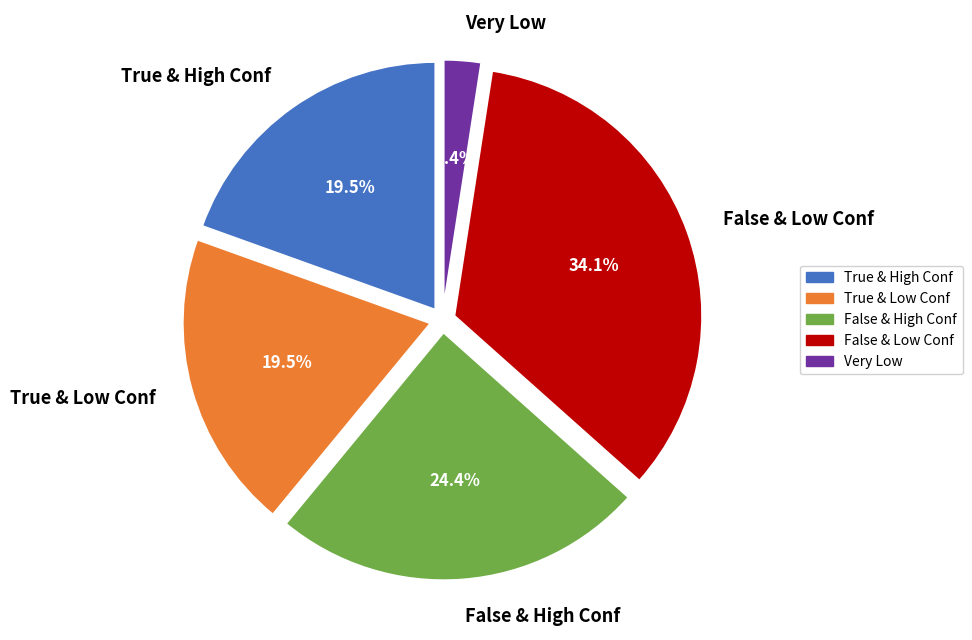

Is there a majority slice in this chart?

No